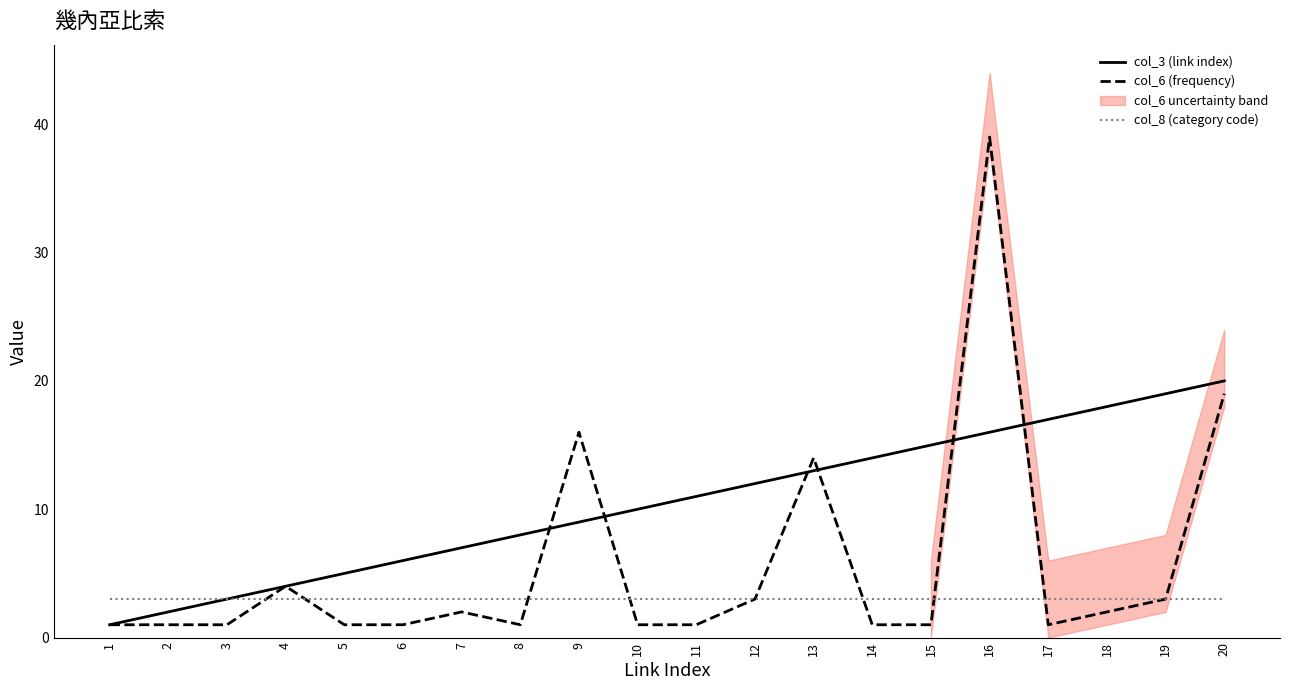

Reading left to right, what are all the values shown in this chart?

col_3 (link index): 1	2	3	4	5	6	7	8	9	10	11	12	13	14	15	16	17	18	19	20
col_6 (frequency): 1	1	1	4	1	1	2	1	16	1	1	3	14	1	1	39	1	2	3	19
col_8 (category code): 3	3	3	3	3	3	3	3	3	3	3	3	3	3	3	3	3	3	3	3